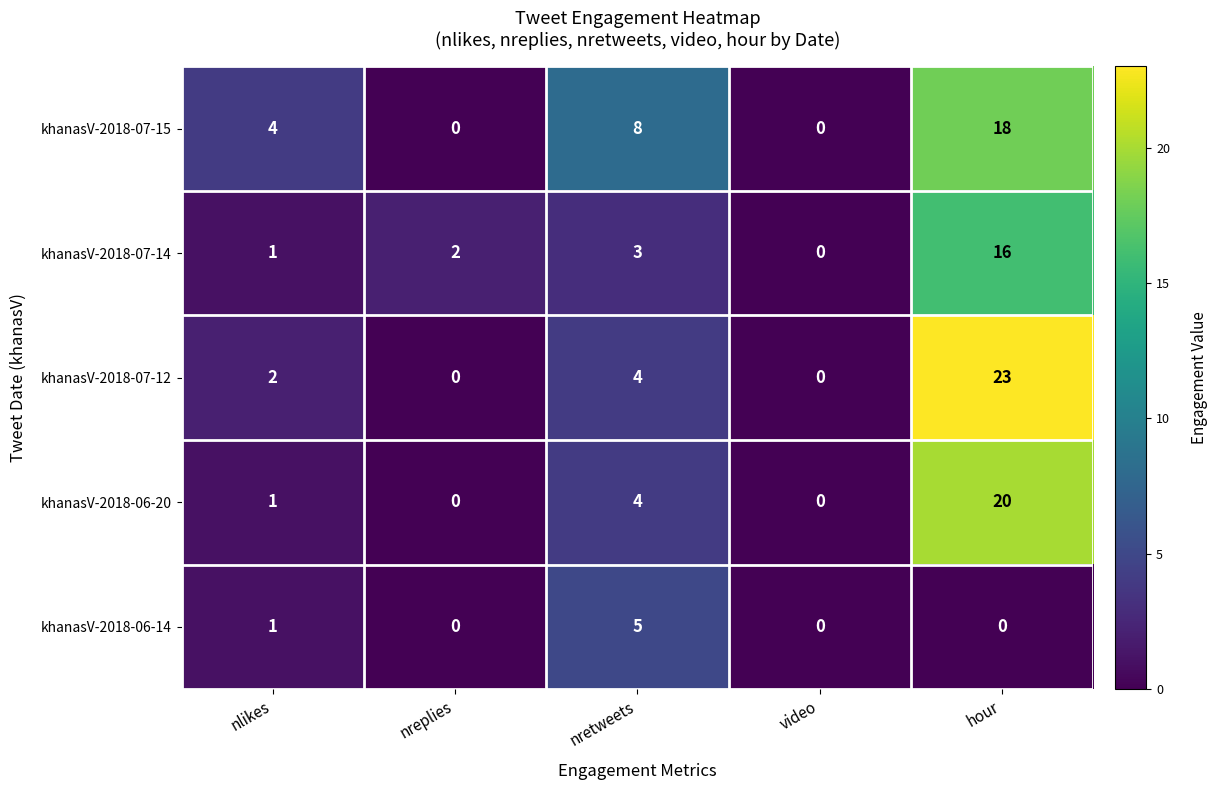

At which category is the sum across all series the highest?

hour